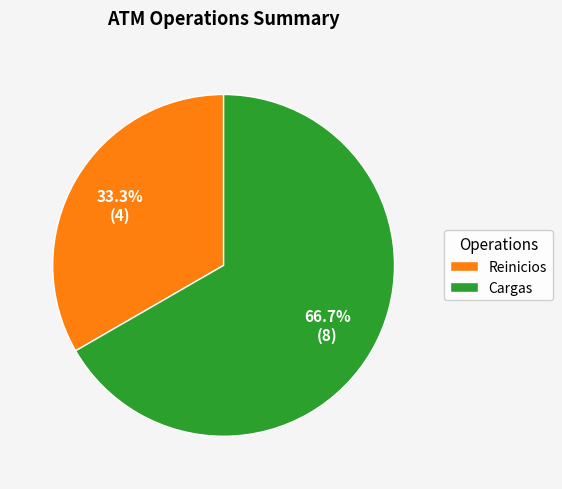

To the nearest percent, what is the difference between the Cargas and Reinicios slice percentages?

33%